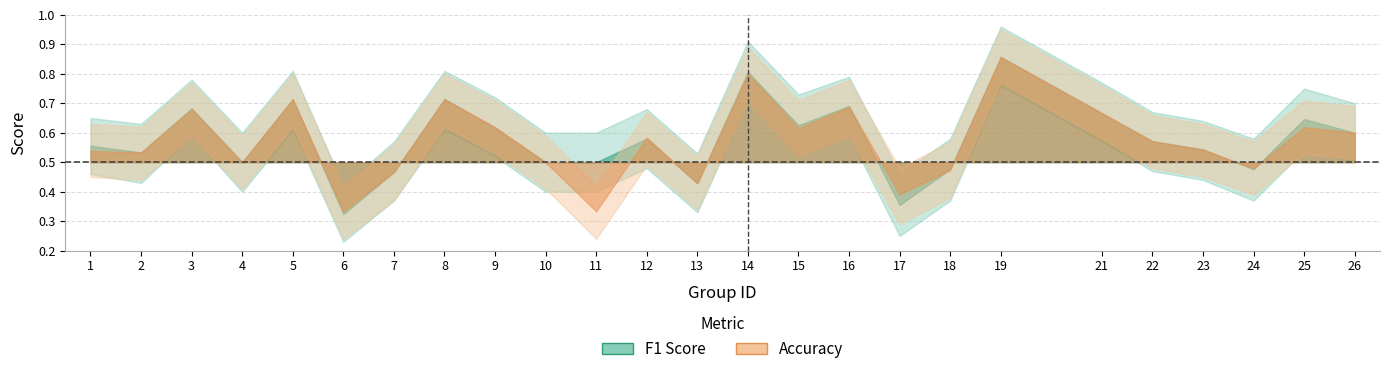

What is the total value across all series at 5?

1.4